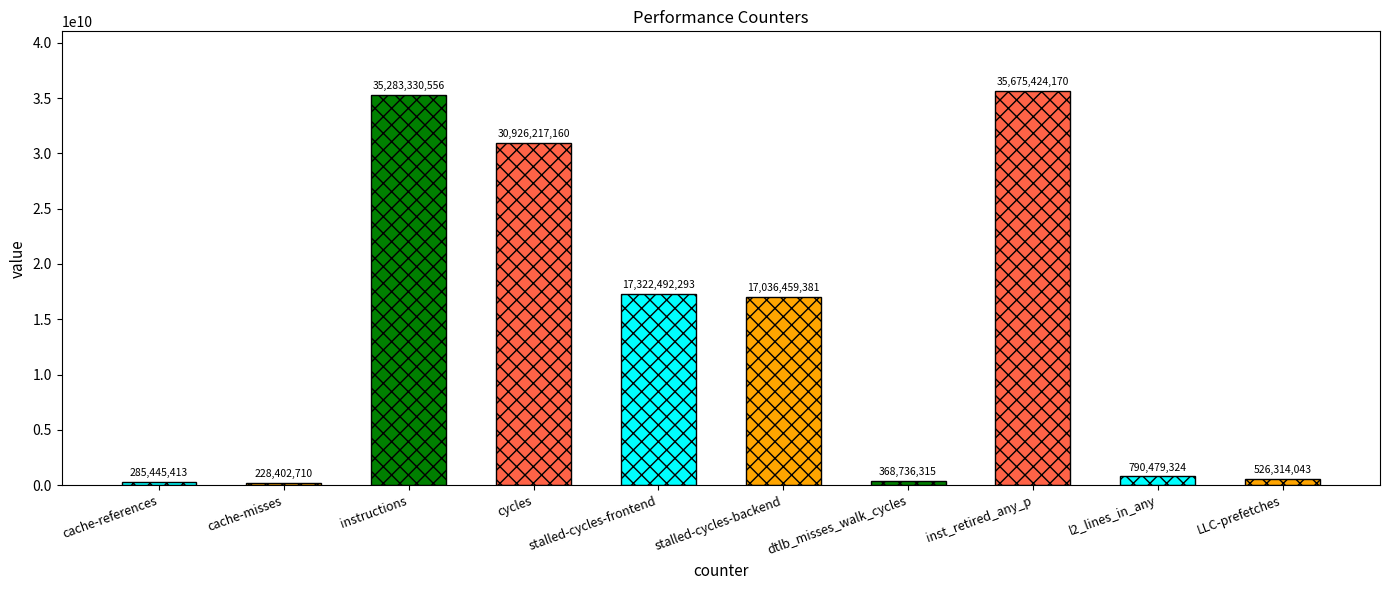

What is the greatest value displayed?

35675424170